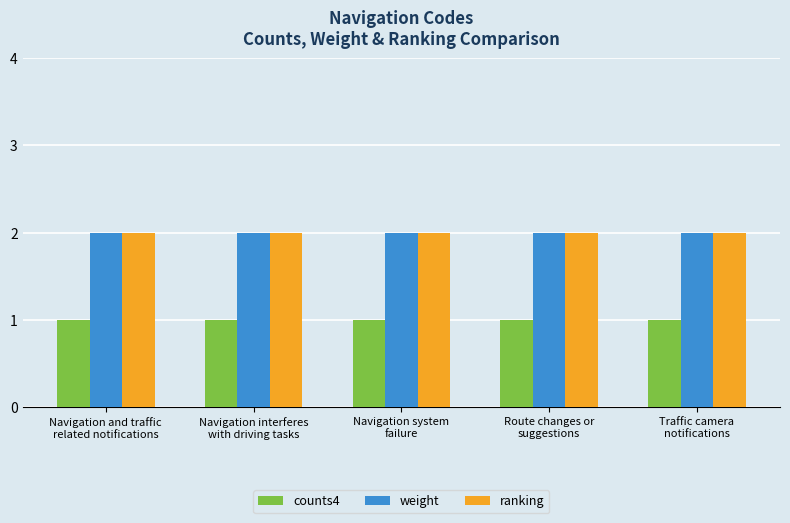

What is the sum of all counts4 values?

5